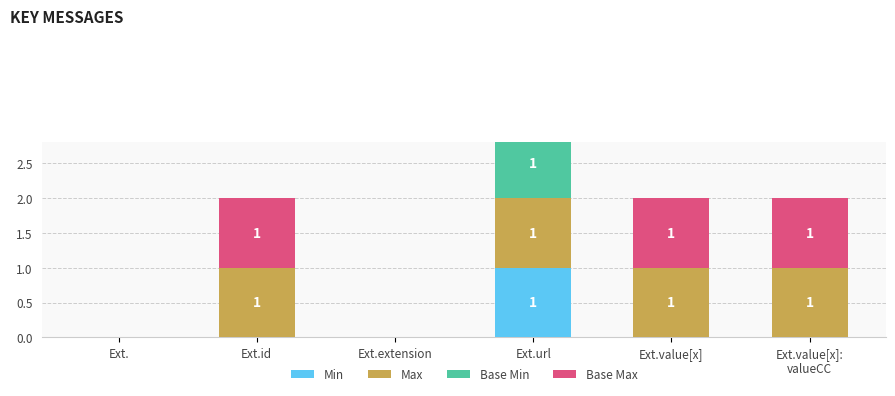

Are the bars horizontal?

No